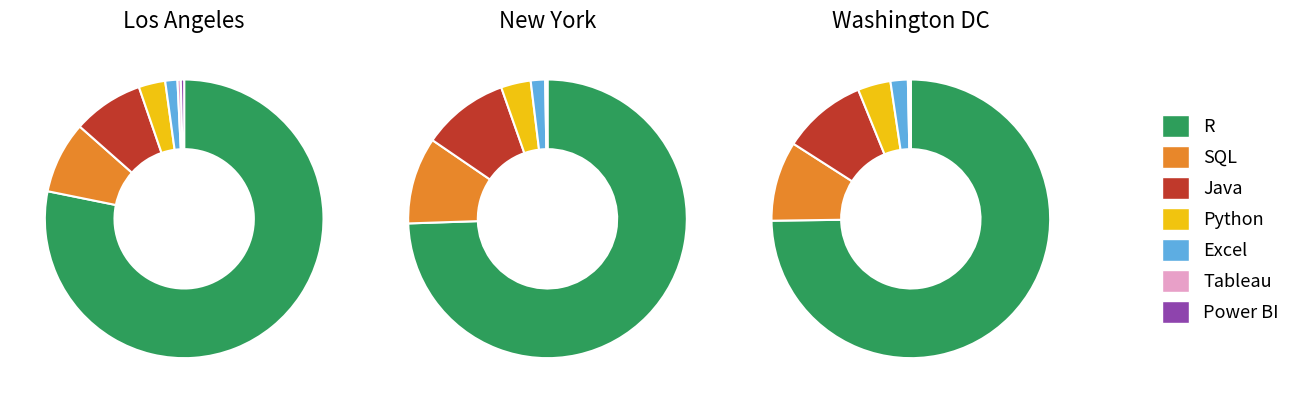

Does R account for over 50% of the chart?

Yes